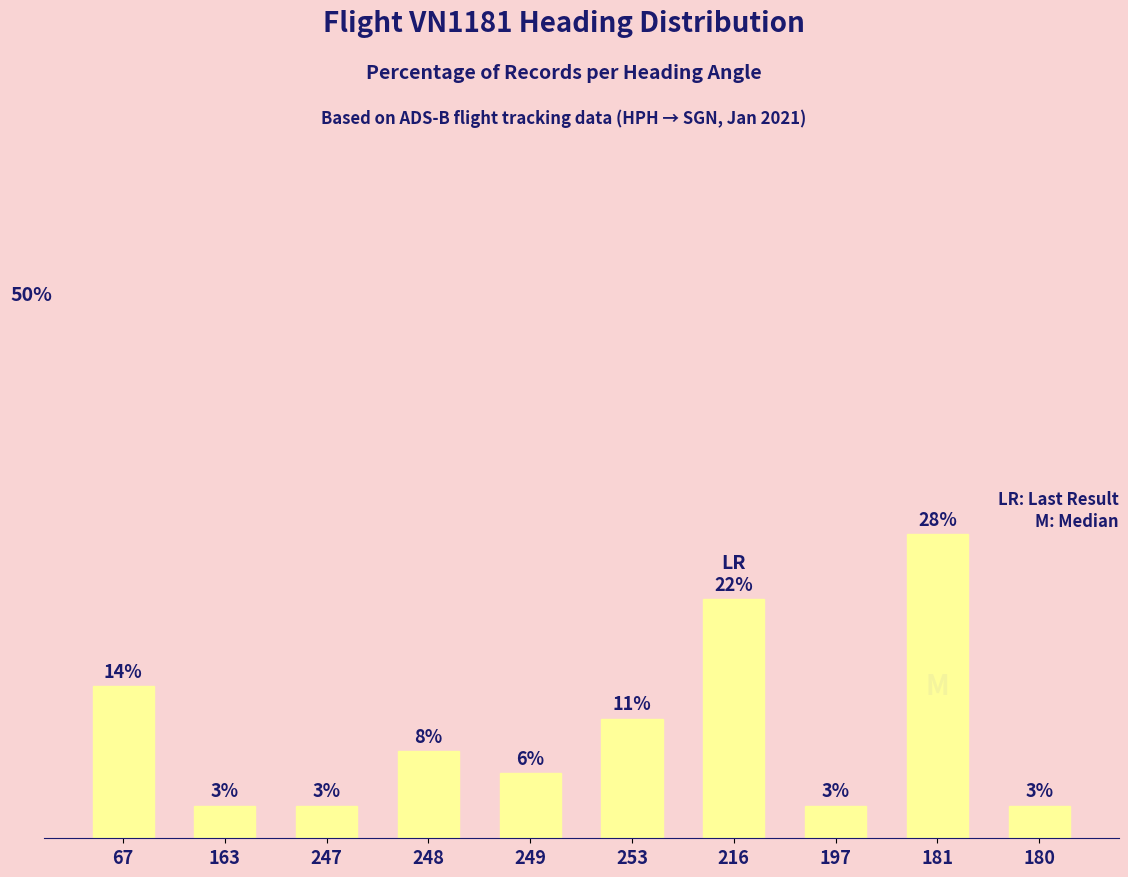

What is the sum of the values at 253 and 247?

14